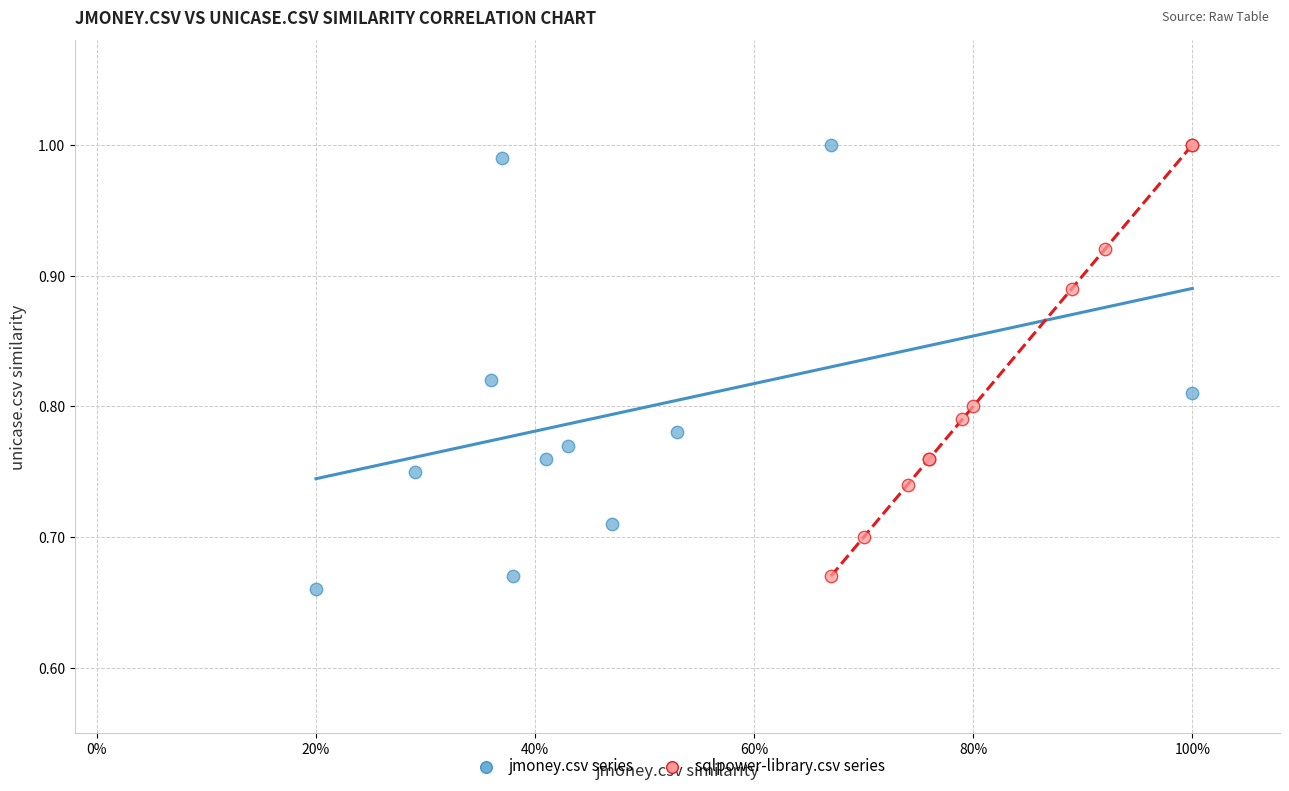

Which series reaches the minimum Y coordinate?

jmoney.csv series